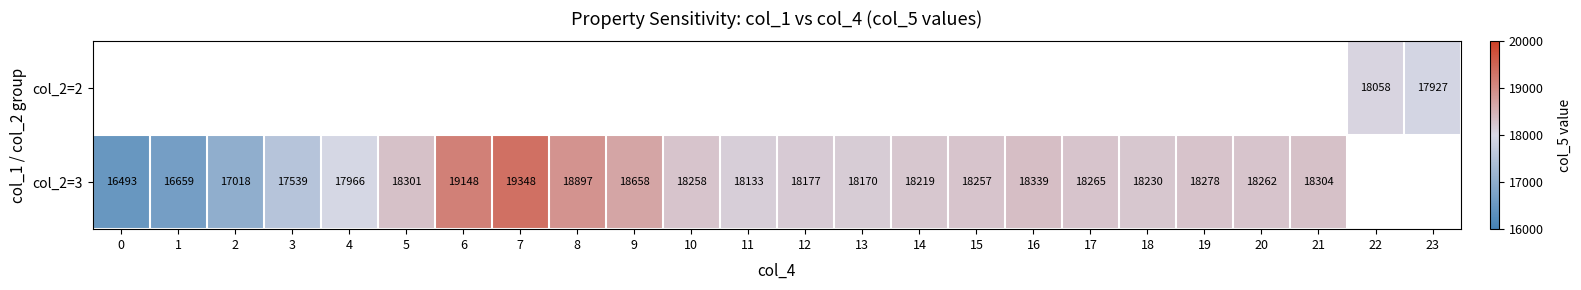

The value of col_2=3 at 18 is 29986. True or false?

False